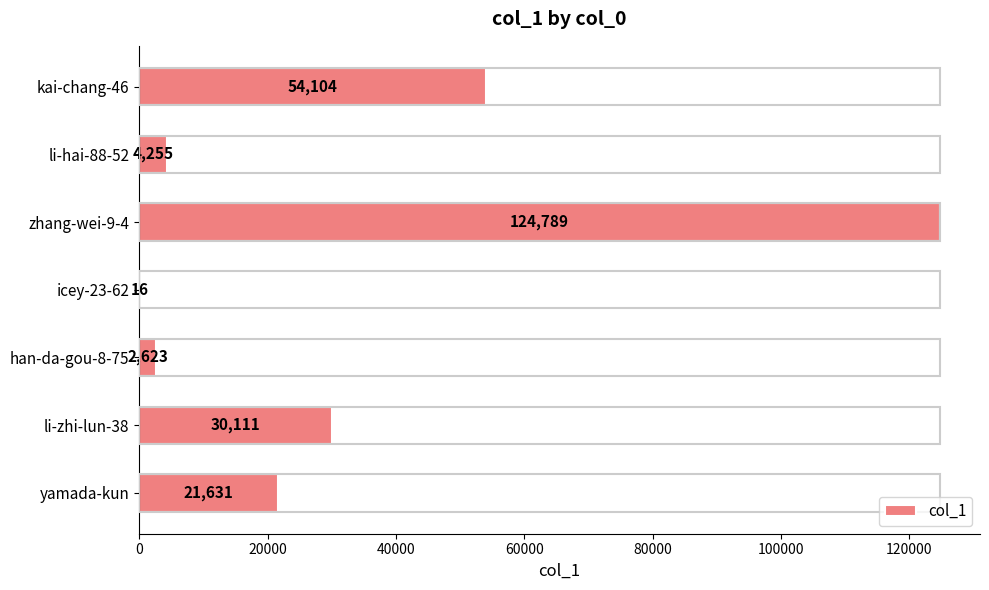

What is the sum of all values?

237529